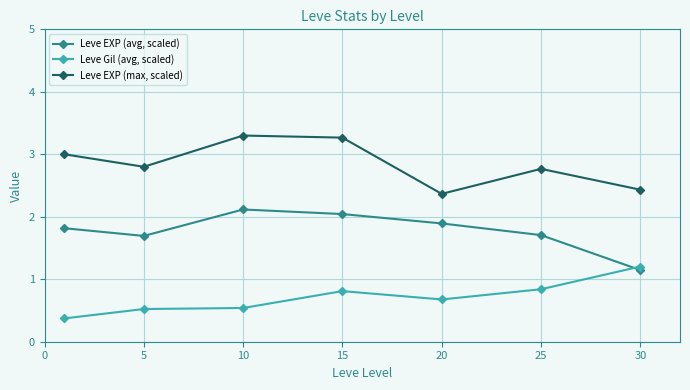

True or false: Leve EXP (max, scaled) and Leve Gil (avg, scaled) intersect in this chart.

False